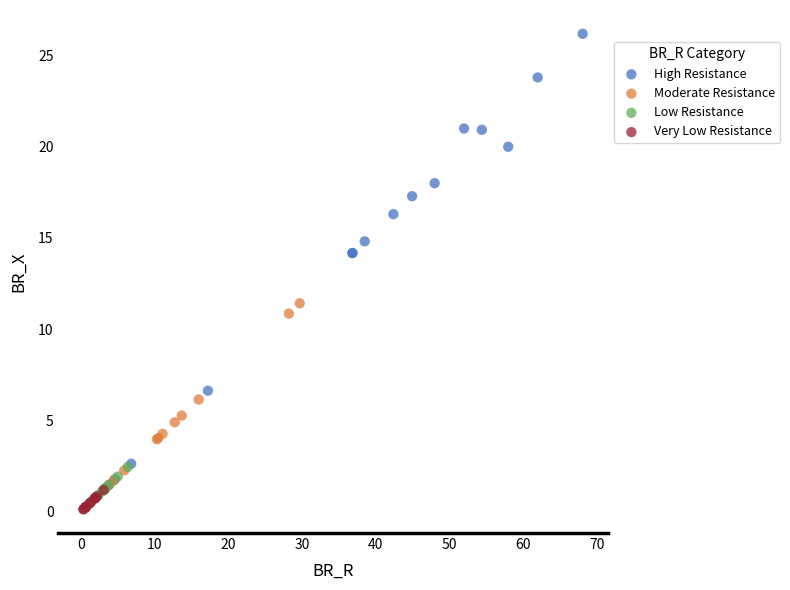

Which series has the largest Y range (max minus min)?

High Resistance